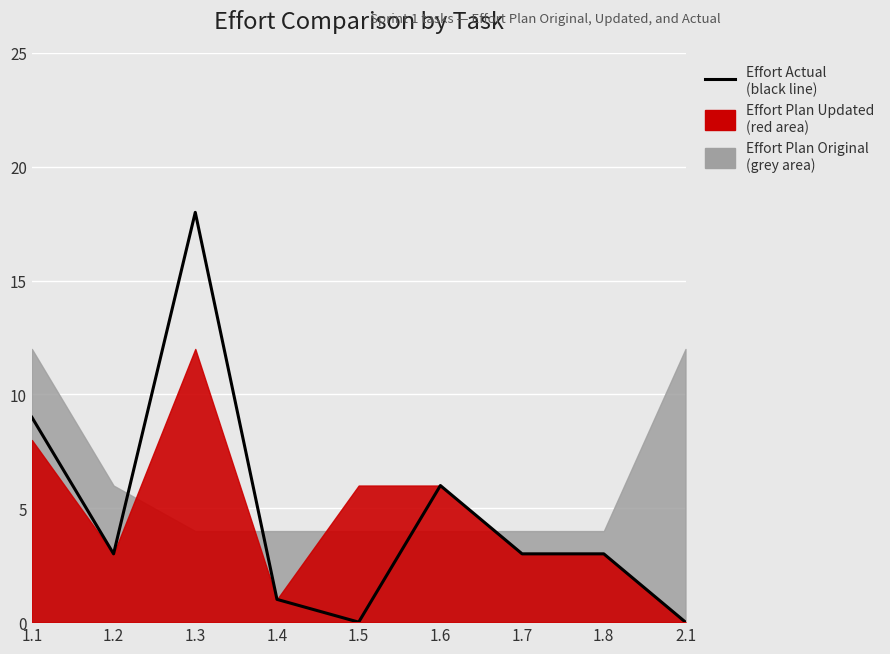

Reading right to left, what are all the values shown in this chart?

2.1=0	1.8=3	1.7=3	1.6=6	1.5=0	1.4=1	1.3=18	1.2=3	1.1=9